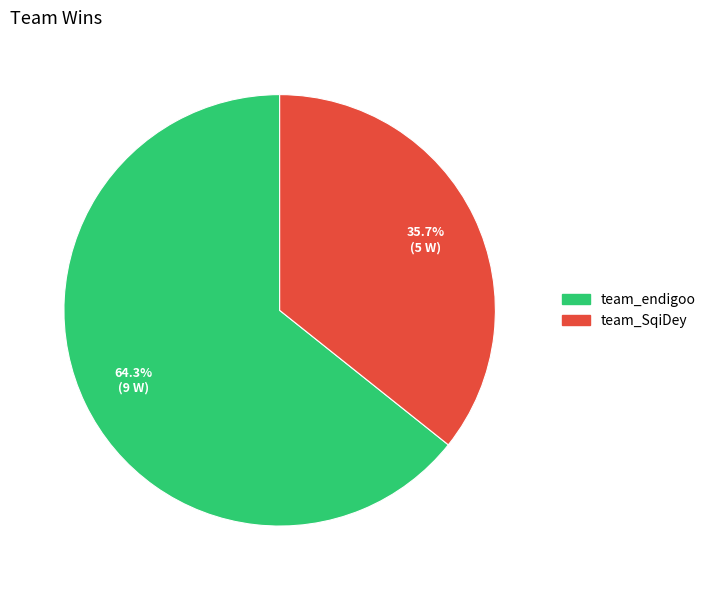

What portion of the pie excludes team_SqiDey?

64.3%